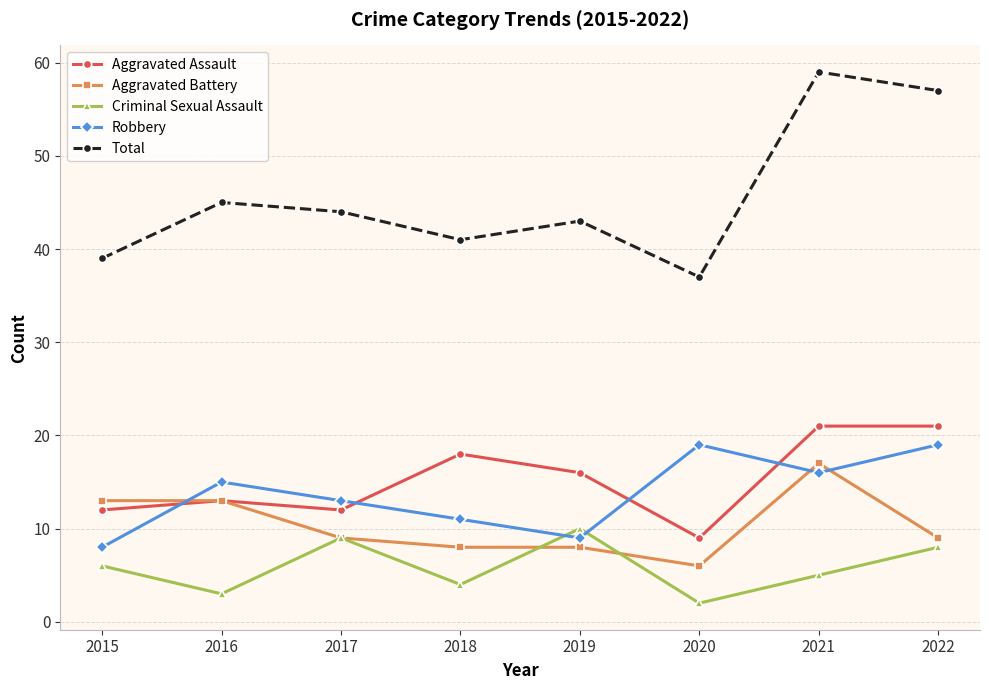

Count the Criminal Sexual Assault values in the range 4 to 9.

5